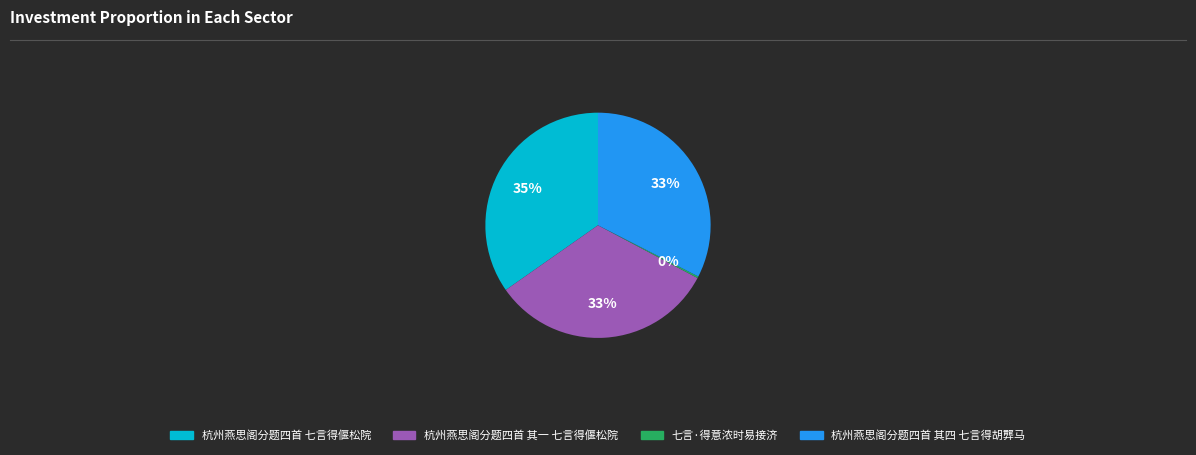

Does 杭州燕思阁分题四首 其一 七言得偃松院 account for over 50% of the chart?

No